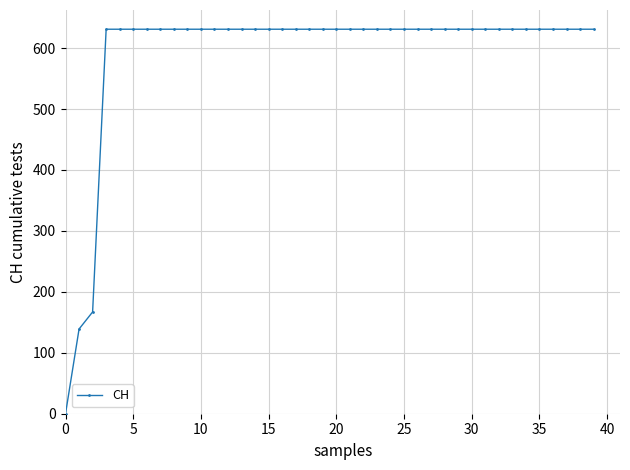

How many series are shown in this chart?

1